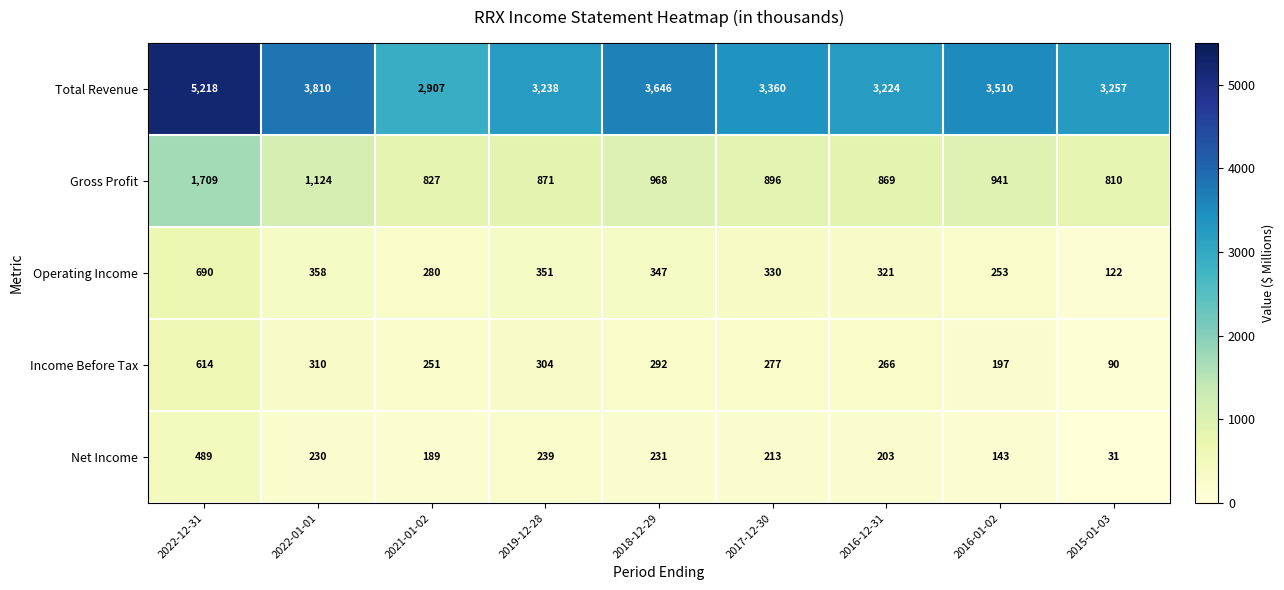

At which label is Operating Income closest to 406?

2022-01-01